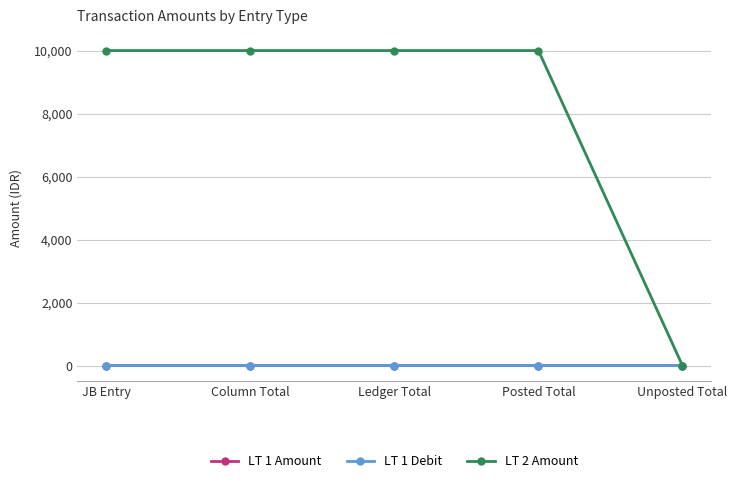

Which has a higher value, Ledger Total or Column Total?

Ledger Total